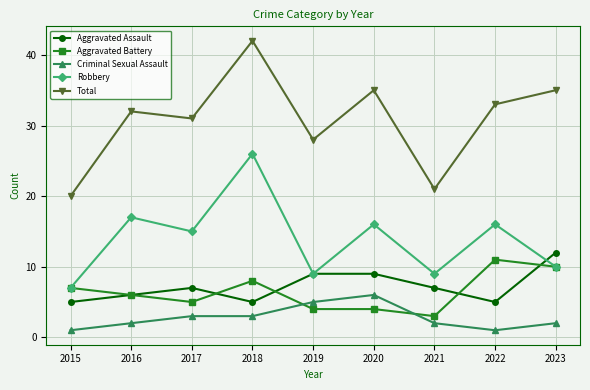

Reading right to left, what are all the values shown in this chart?

Aggravated Assault: 2023=12	2022=5	2021=7	2020=9	2019=9	2018=5	2017=7	2016=6	2015=5
Aggravated Battery: 2023=10	2022=11	2021=3	2020=4	2019=4	2018=8	2017=5	2016=6	2015=7
Criminal Sexual Assault: 2023=2	2022=1	2021=2	2020=6	2019=5	2018=3	2017=3	2016=2	2015=1
Robbery: 2023=10	2022=16	2021=9	2020=16	2019=9	2018=26	2017=15	2016=17	2015=7
Total: 2023=35	2022=33	2021=21	2020=35	2019=28	2018=42	2017=31	2016=32	2015=20